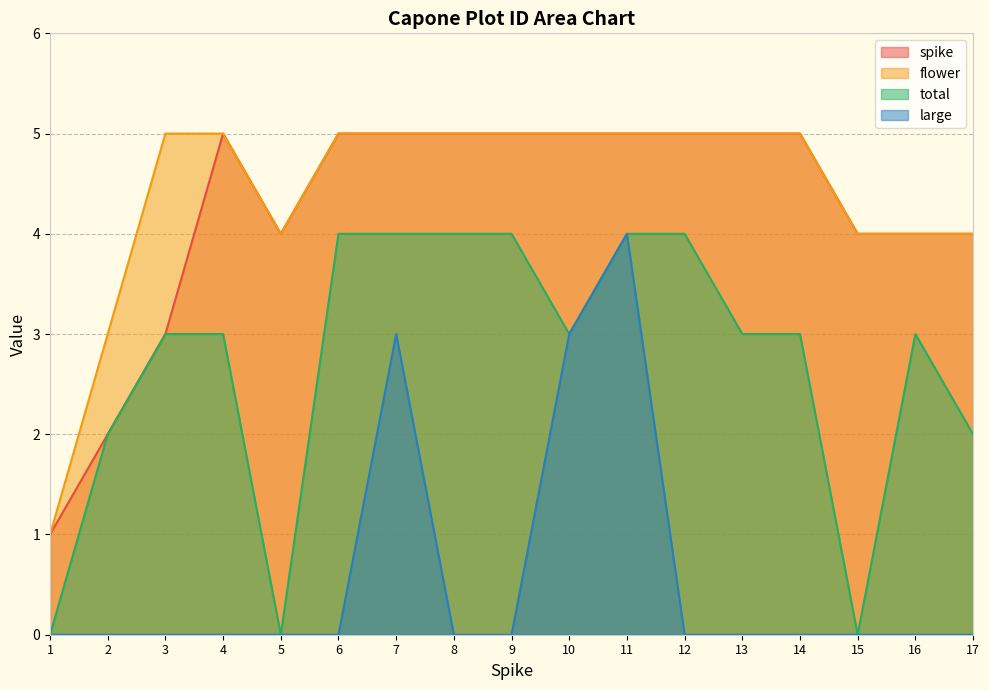

Which series has the largest range (max minus min)?

spike